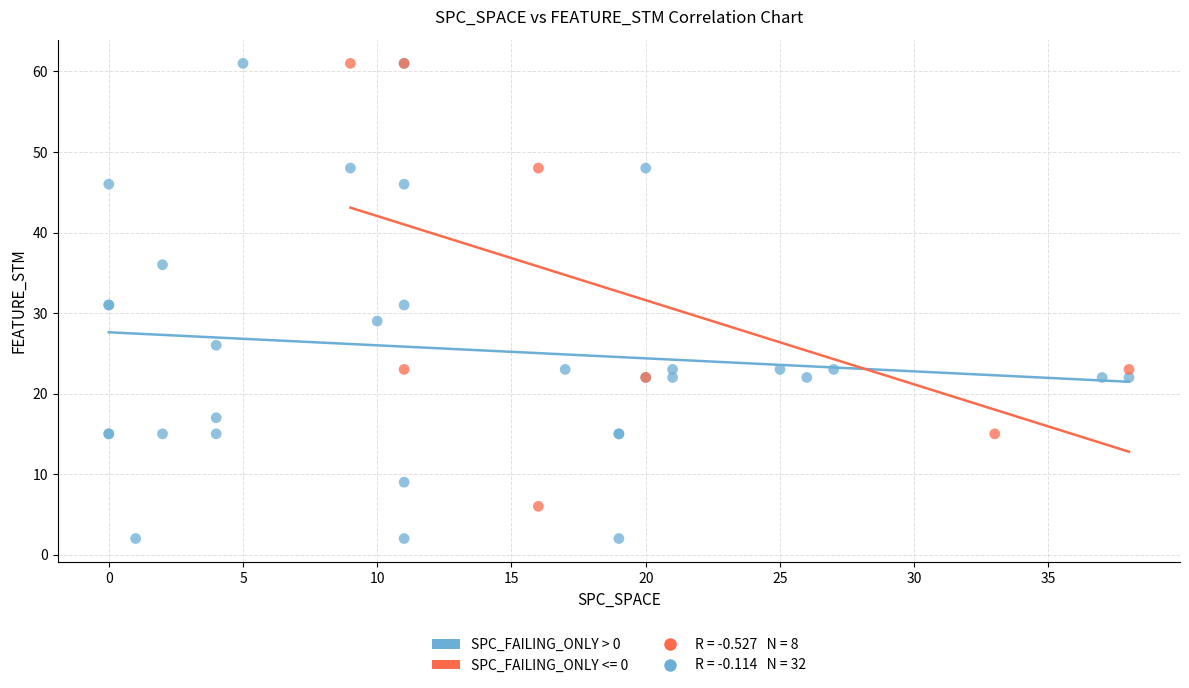

Which series reaches the minimum Y coordinate?

SPC_FAILING_ONLY > 0